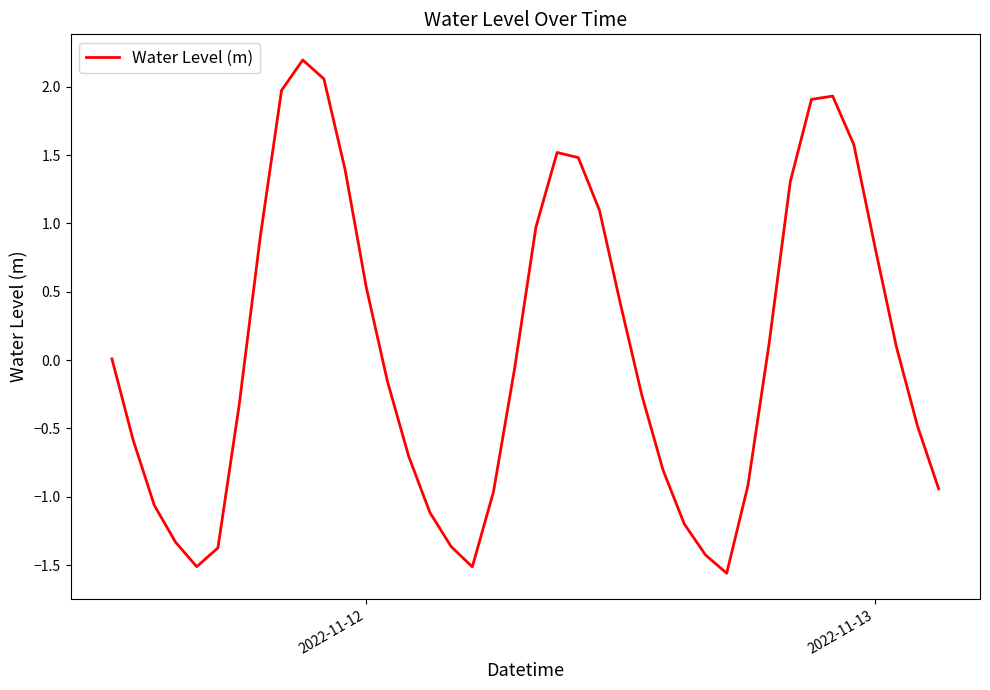

What is the maximum value shown in the chart?

2.2